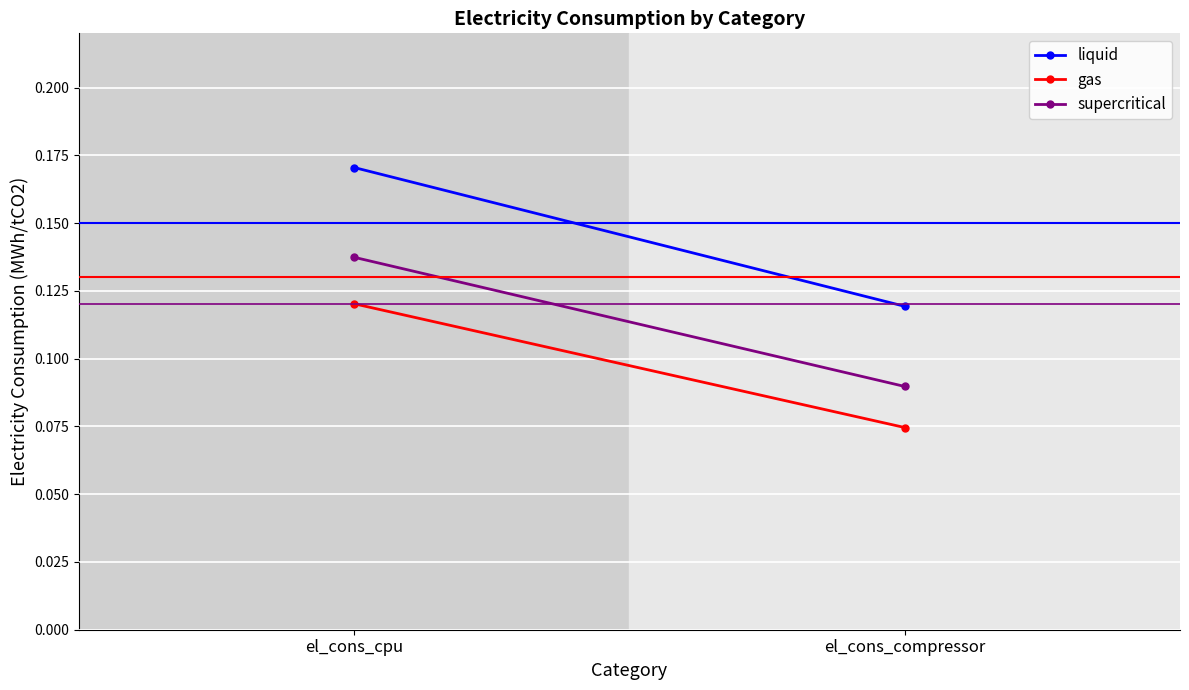

What is the value of the liquid point at the 2nd from the left?

0.1